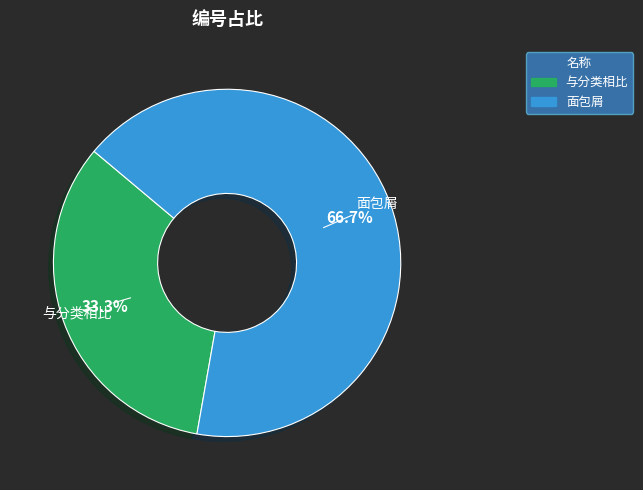

Rank the categories by value from highest to lowest.

面包屑, 与分类相比